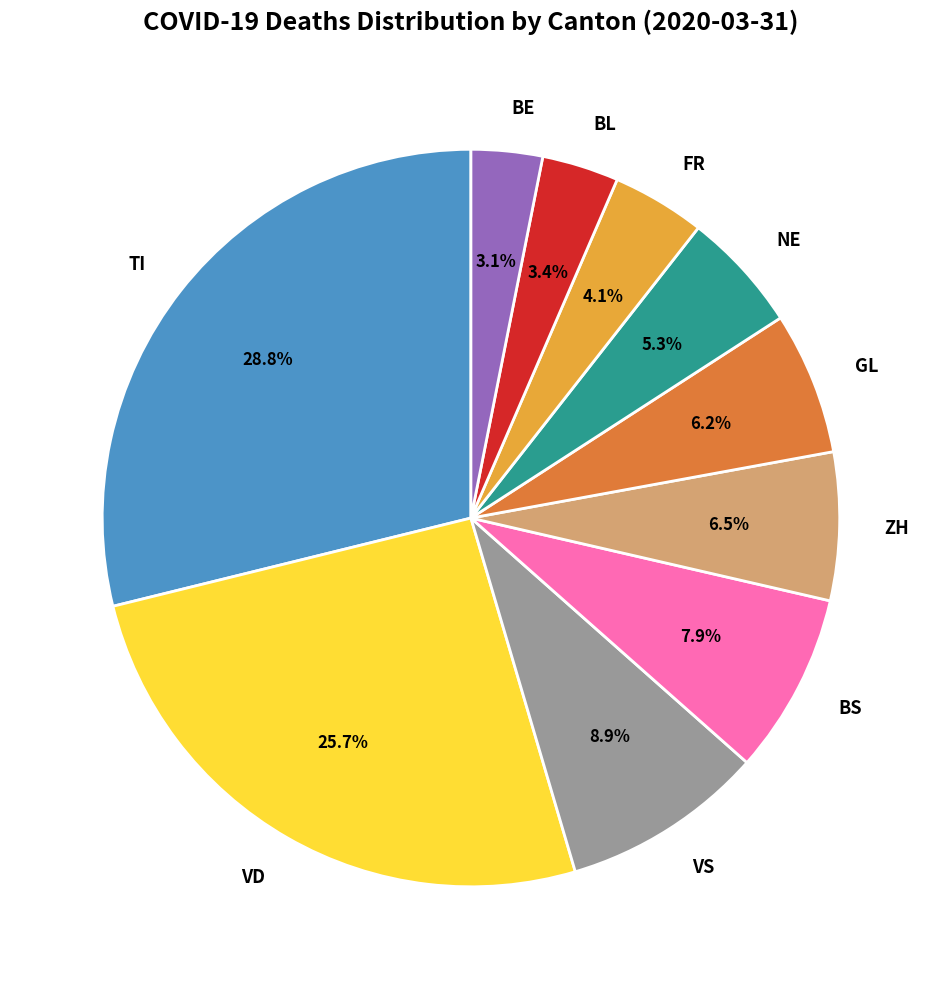

To the nearest percent, what is the difference between the largest and smallest slice percentages?

26%